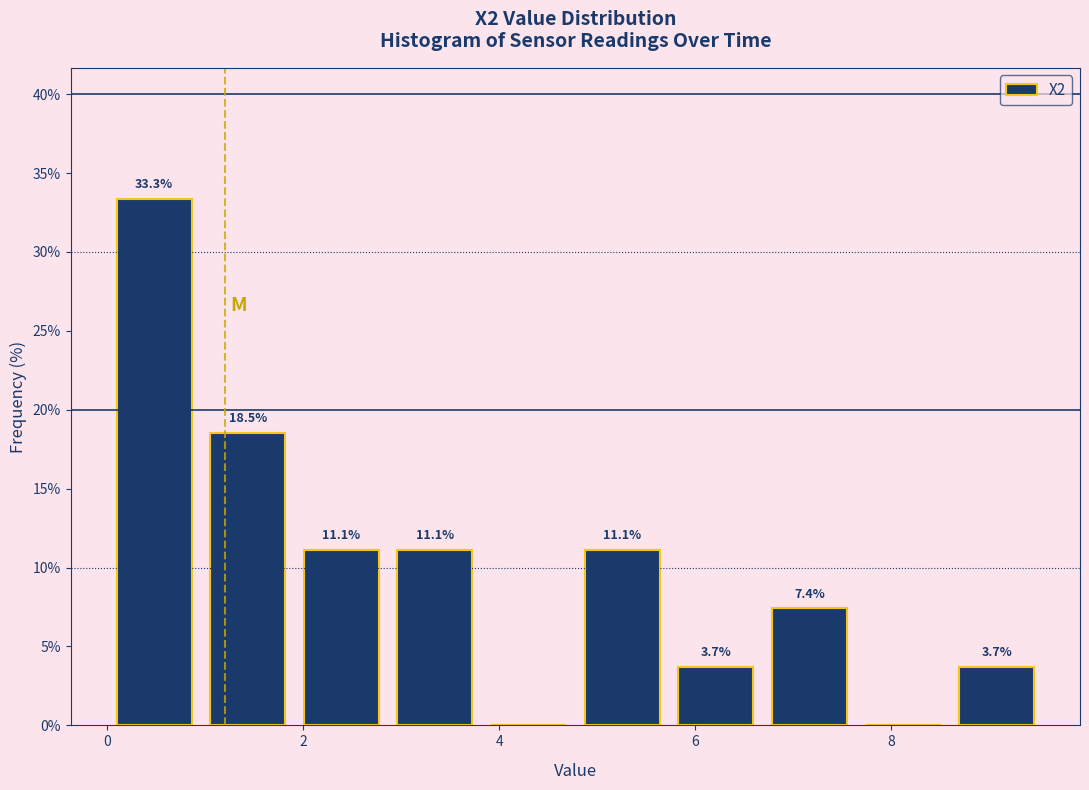

Which range on the x-axis has the tallest bar?

0.0 to 1.0